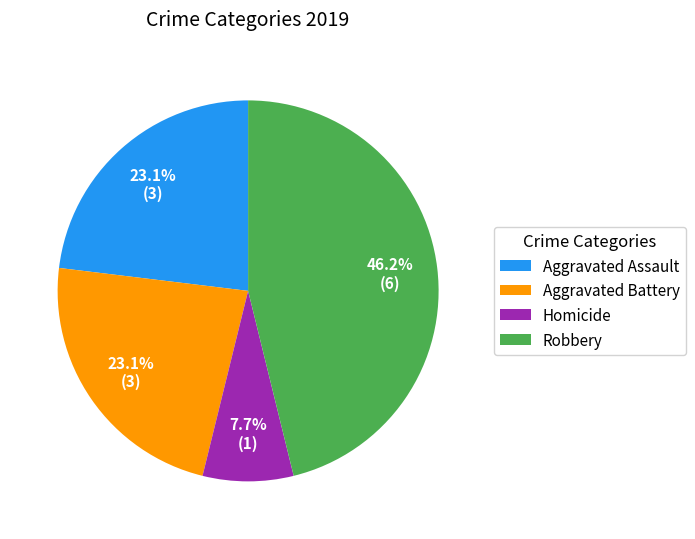

Which category has the biggest portion of the pie?

Robbery